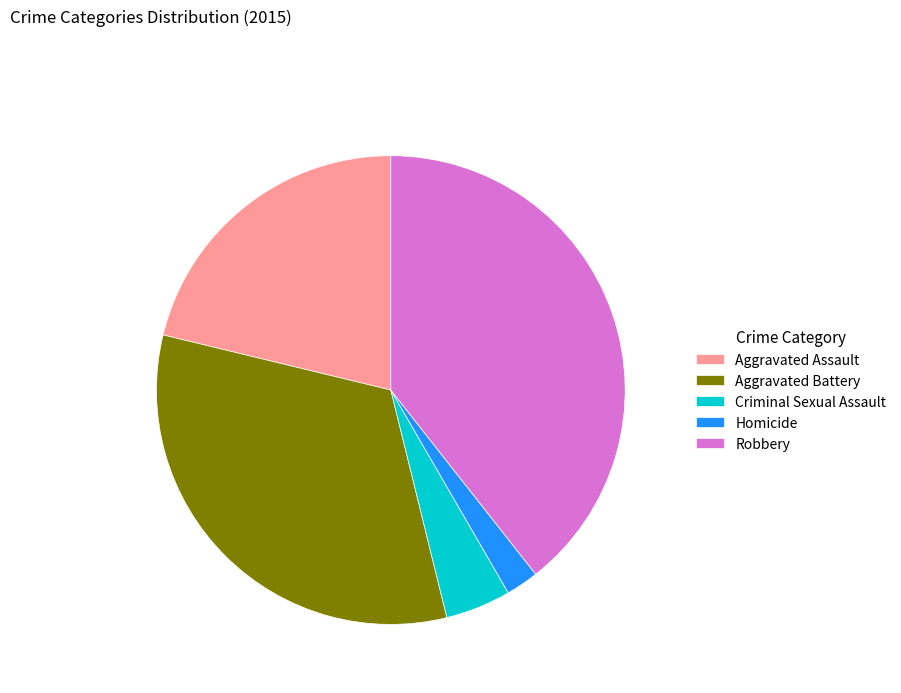

True or false: Aggravated Battery accounts for 46% of the total.

False